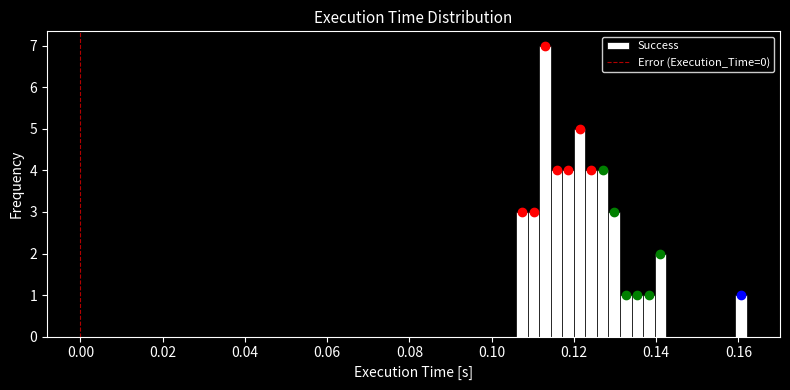

Around what value on the x-axis is the tallest bar? Give the approximate position of its centre, as read against the axis.

0.114